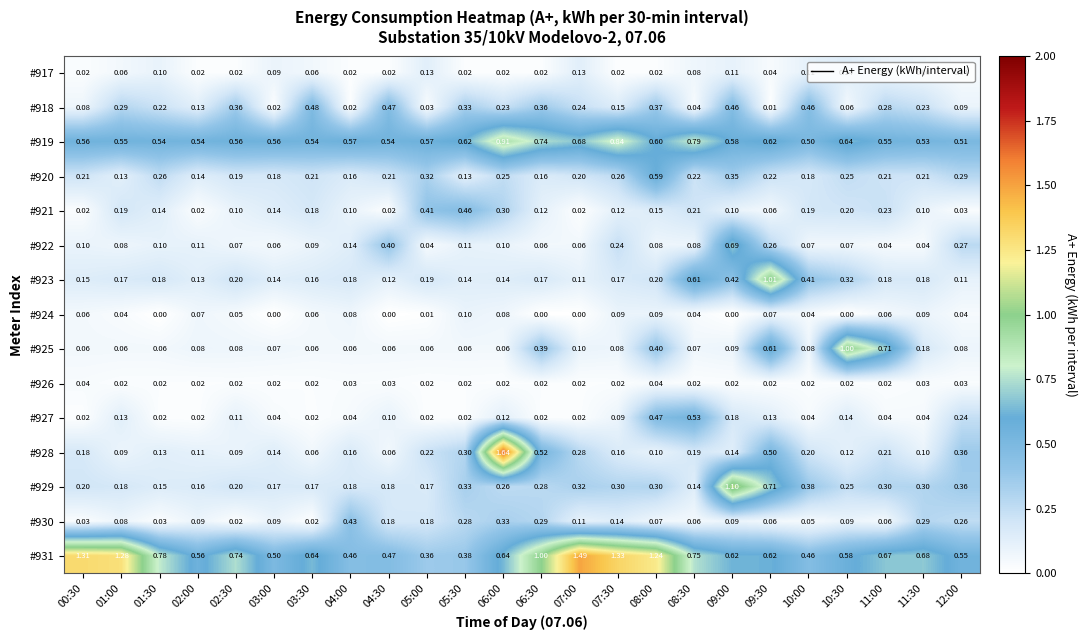

Is the value of #925 at 04:00 greater than the value of #928 at 07:30?

No